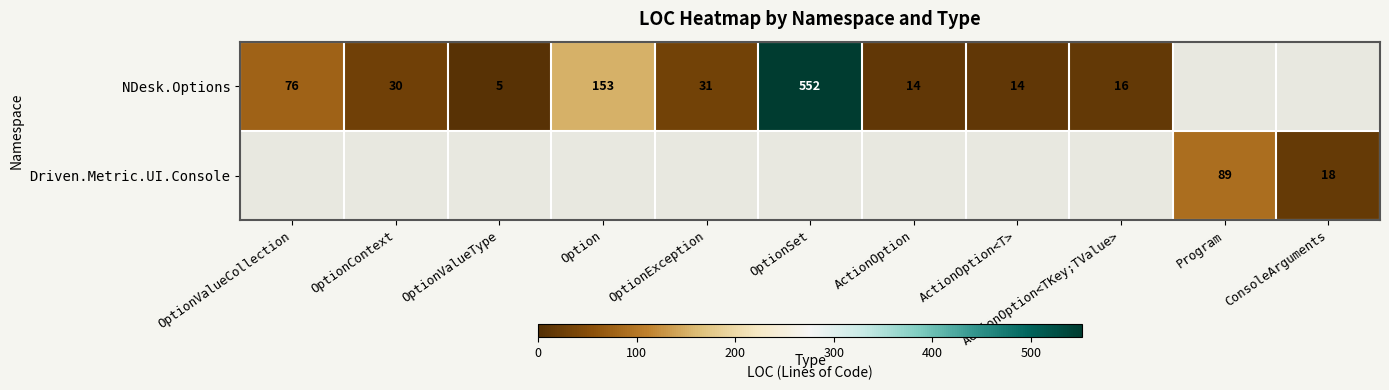

True or false: NDesk.Options has a value of 341 at OptionSet.

False